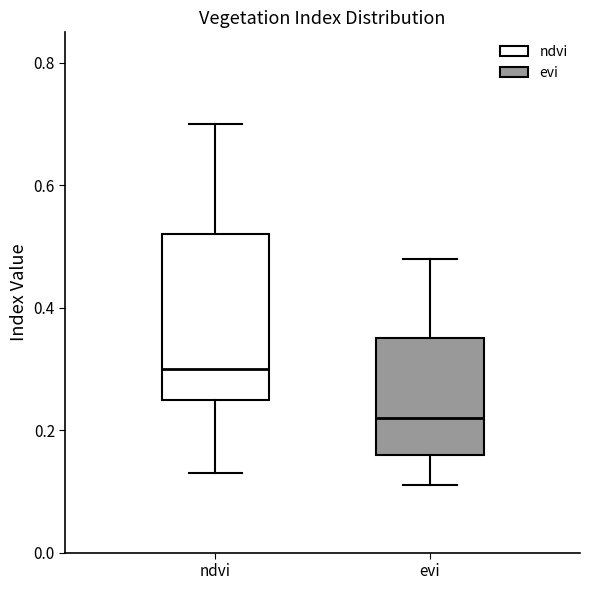

Reading left to right, transcribe this box plot: for each box, give where its median line is, the range the box spans, and where its two whiskers end, as read against the y-axis. The values are not printed on the chart, so give them approximately, as read against the axis.

ndvi: median 0.30, box 0.26 to 0.52, whiskers 0.14 to 0.70
evi: median 0.22, box 0.16 to 0.36, whiskers 0.12 to 0.48